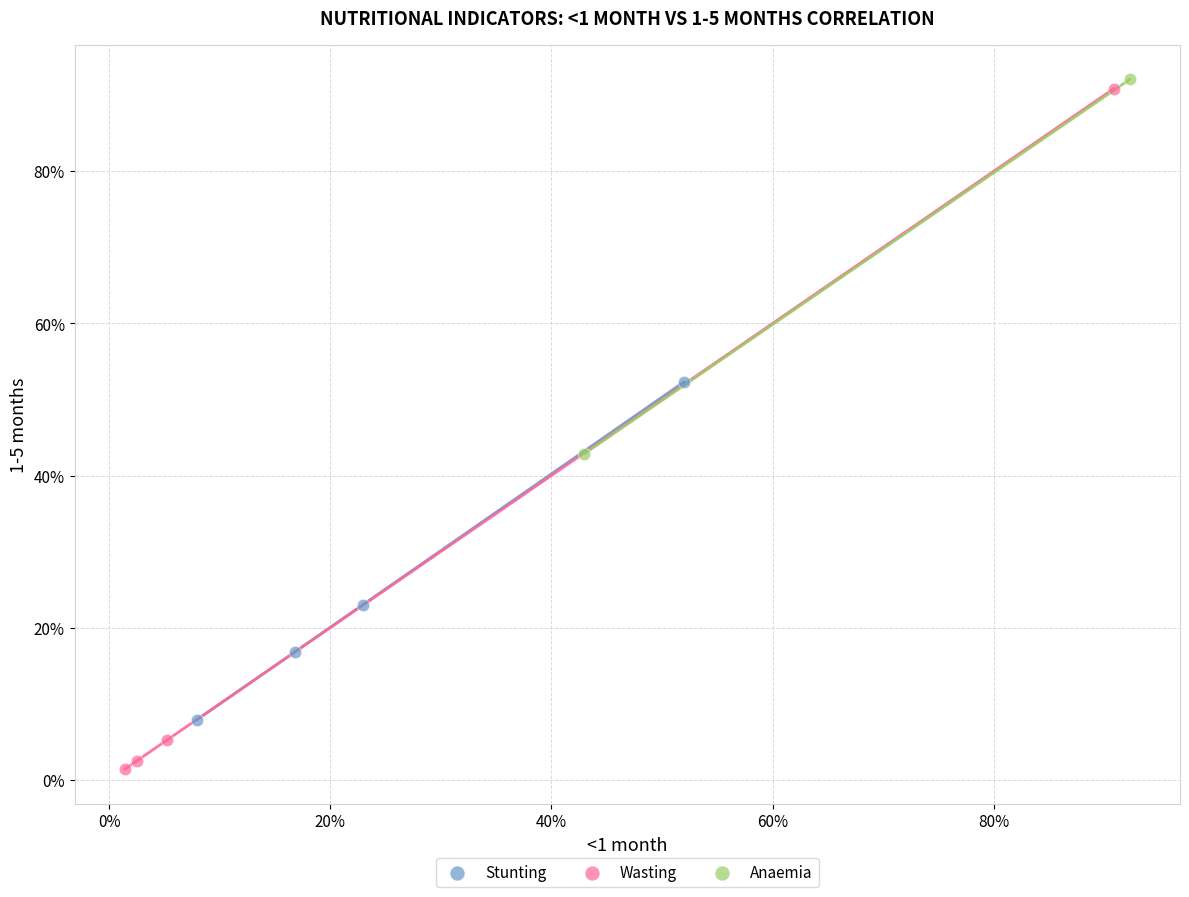

Which series contains the lowest Y value?

Wasting